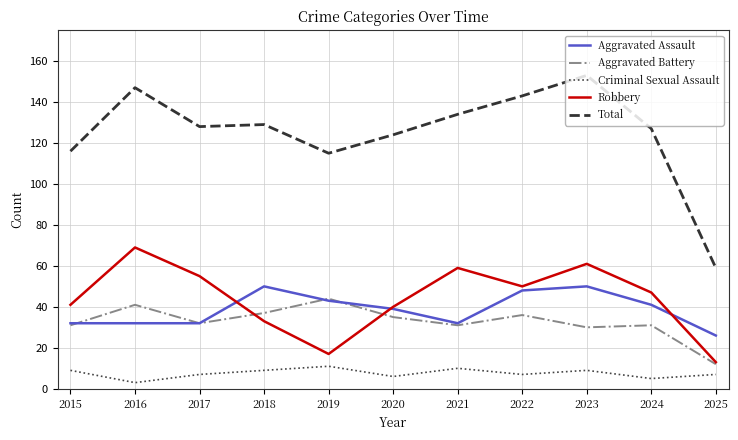

How many distinct data groups are displayed?

5